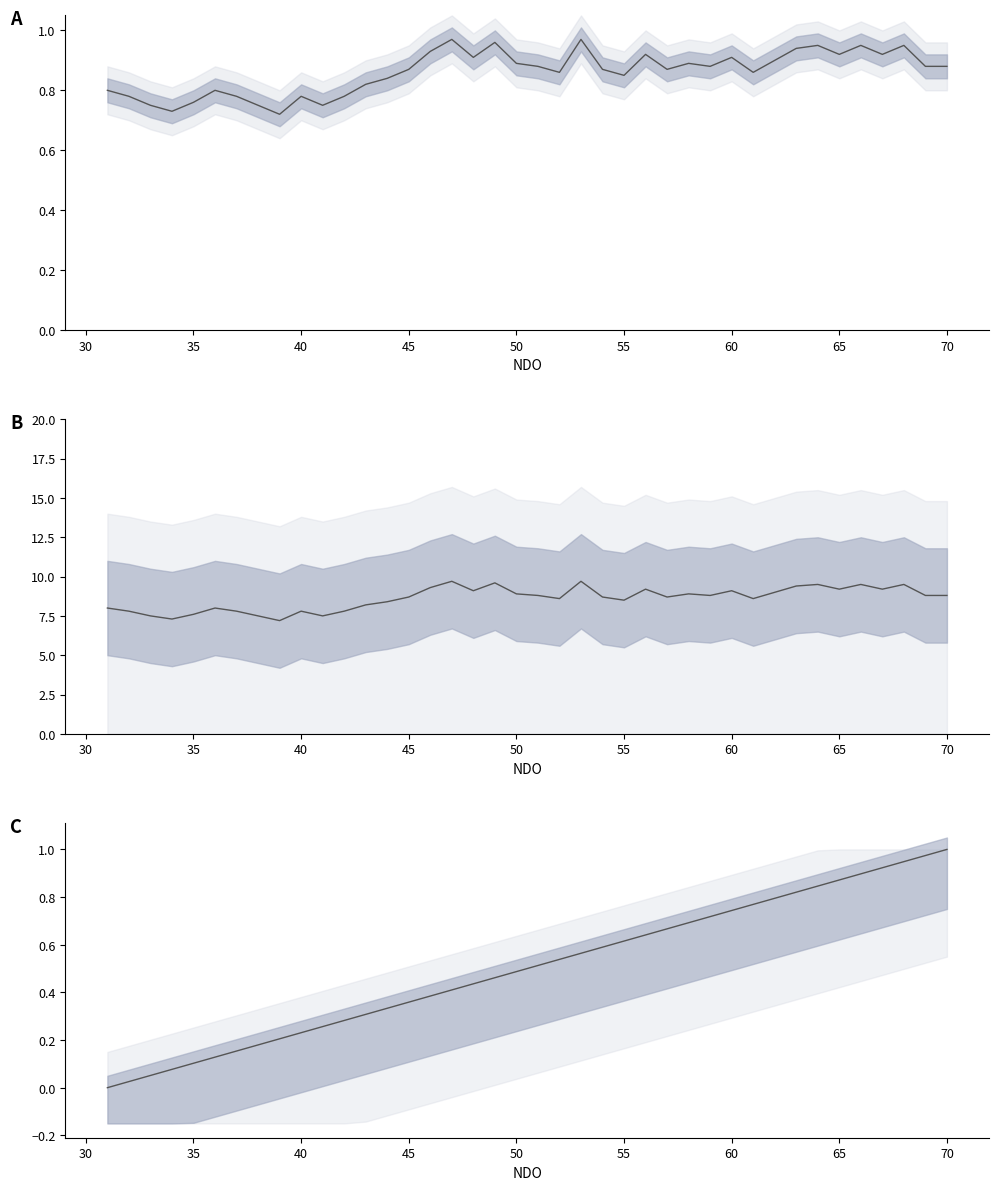

What is the maximum value for Forecasted RASK?

9.7